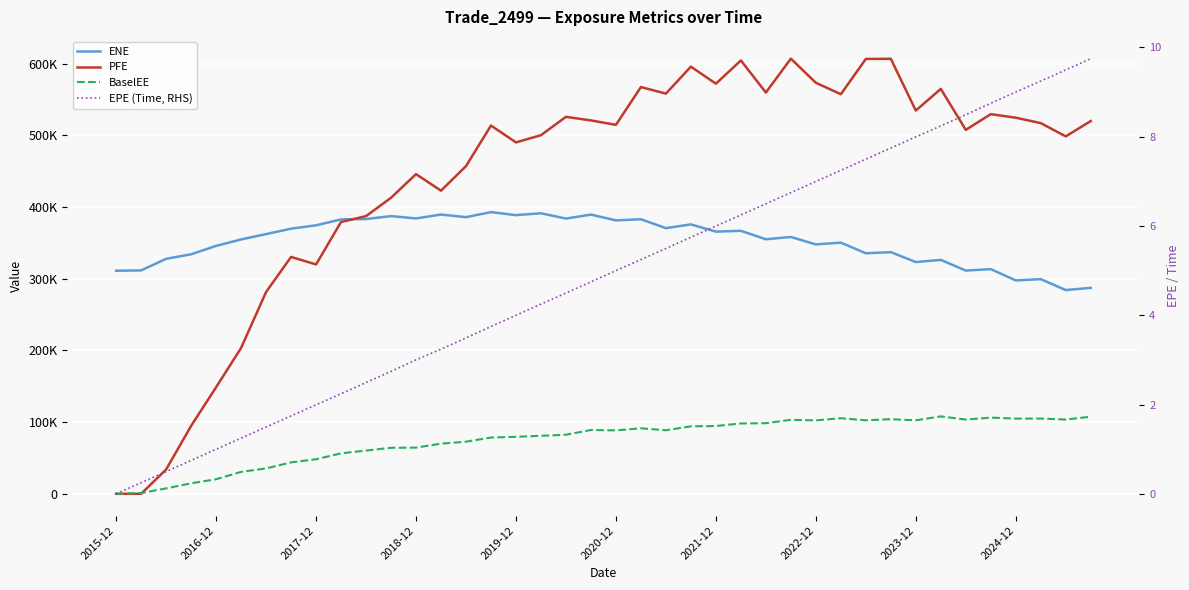

What is the greatest value displayed?

606955.0